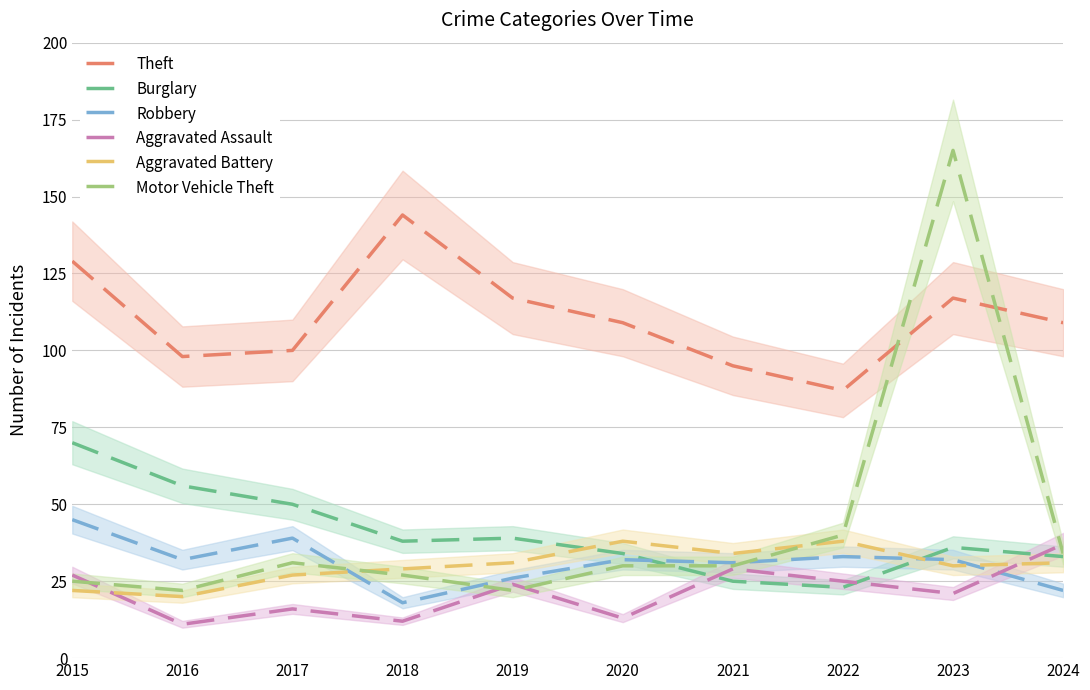

What are all the series names shown in the legend?

Theft, Burglary, Robbery, Aggravated Assault, Aggravated Battery, Motor Vehicle Theft